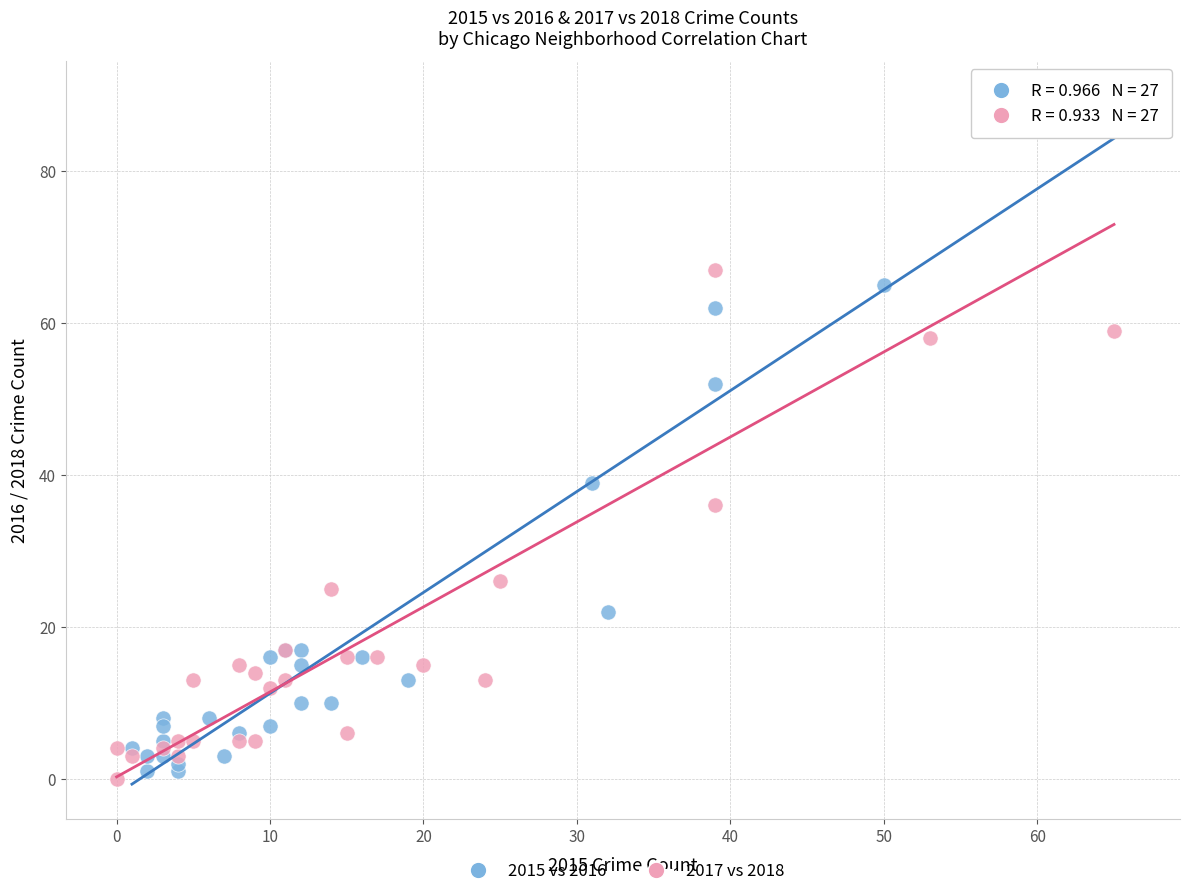

Which series contains the highest Y value?

2015 vs 2016